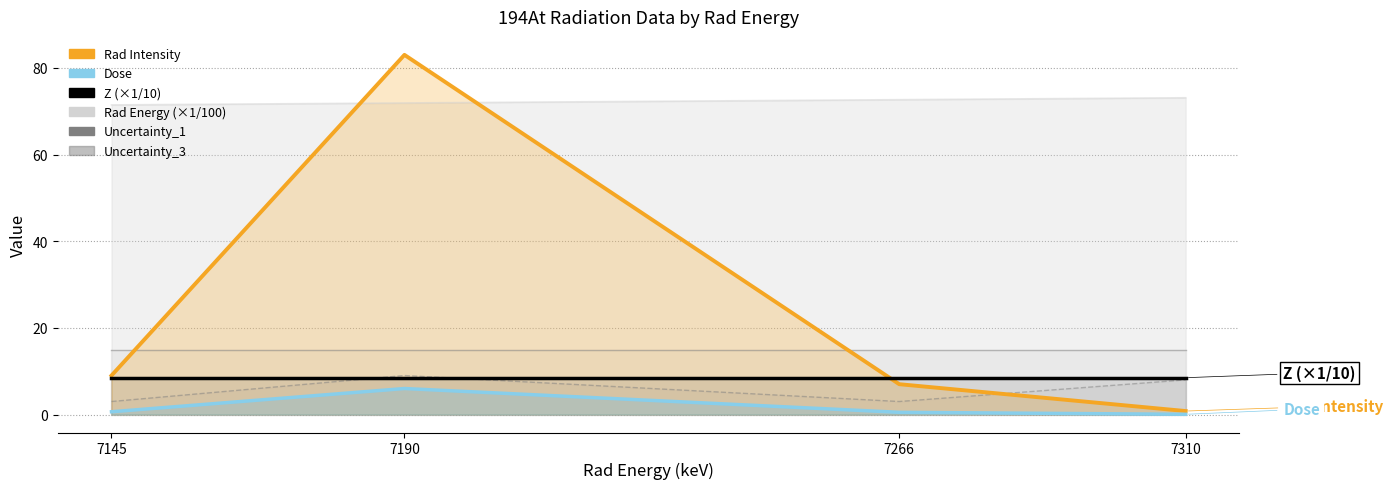

How many intersections are there between Rad Intensity and Uncertainty_1?

2